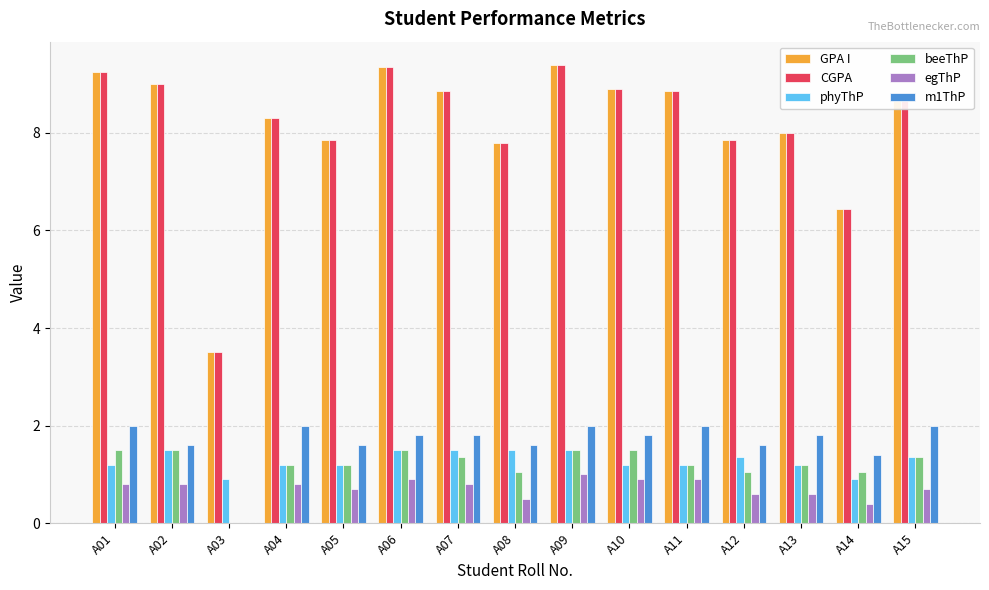

What is the greatest value displayed?

9.4